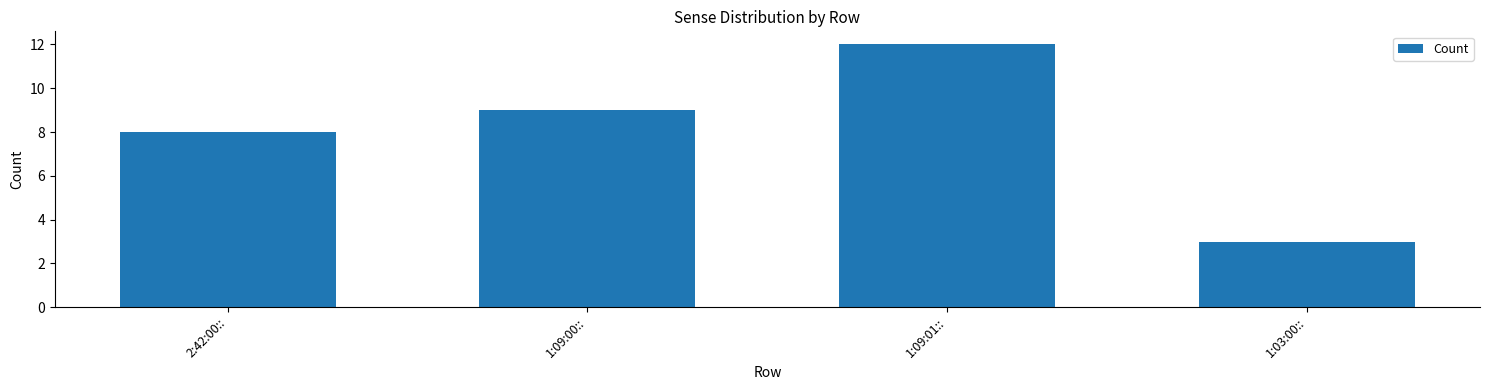

At which label is the value closest to 7?

2:42:00::